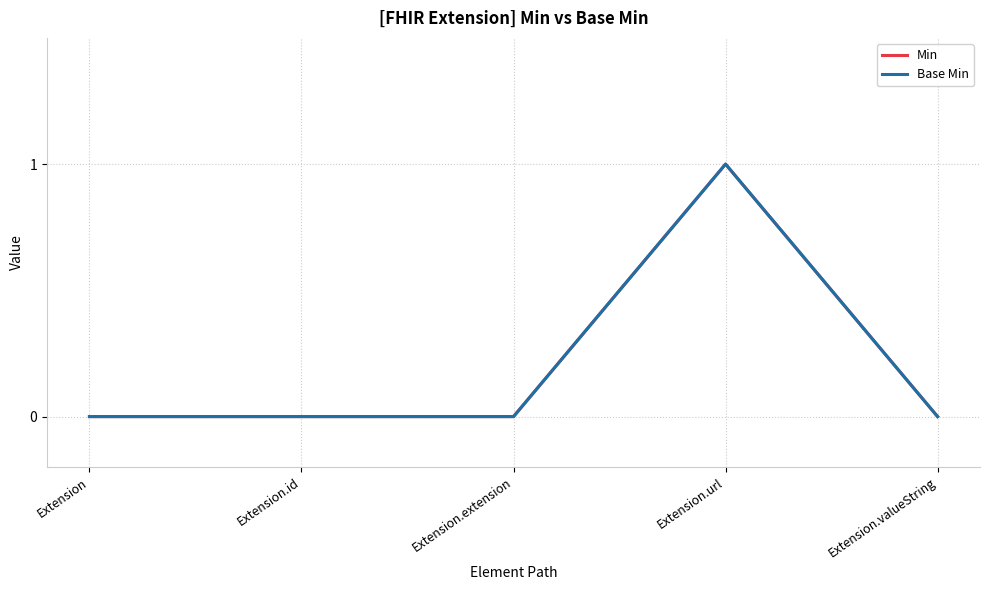

Reading left to right, list all the values displayed in this chart.

Min: 0	0	0	1	0
Base Min: 0	0	0	1	0